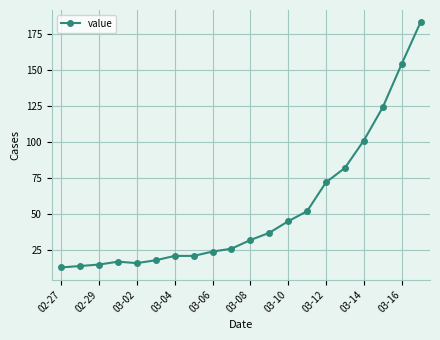

What is the difference between the maximum and minimum values?

170